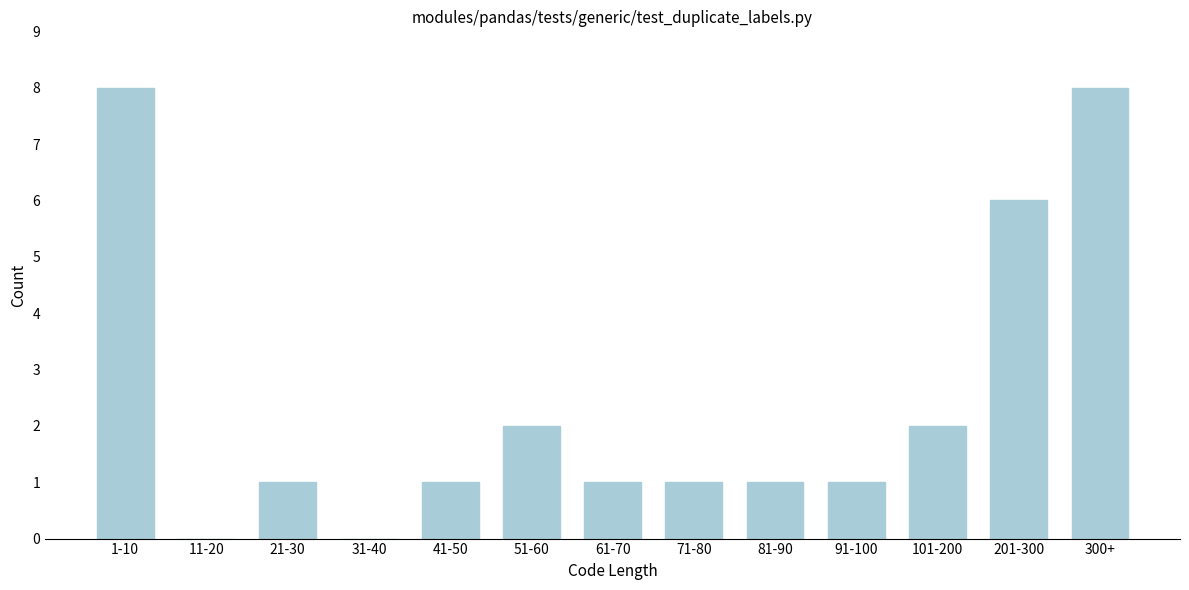

Reading left to right, transcribe all the data shown in this chart.

1-10=8	11-20=0	21-30=1	31-40=0	41-50=1	51-60=2	61-70=1	71-80=1	81-90=1	91-100=1	101-200=2	201-300=6	300+=8